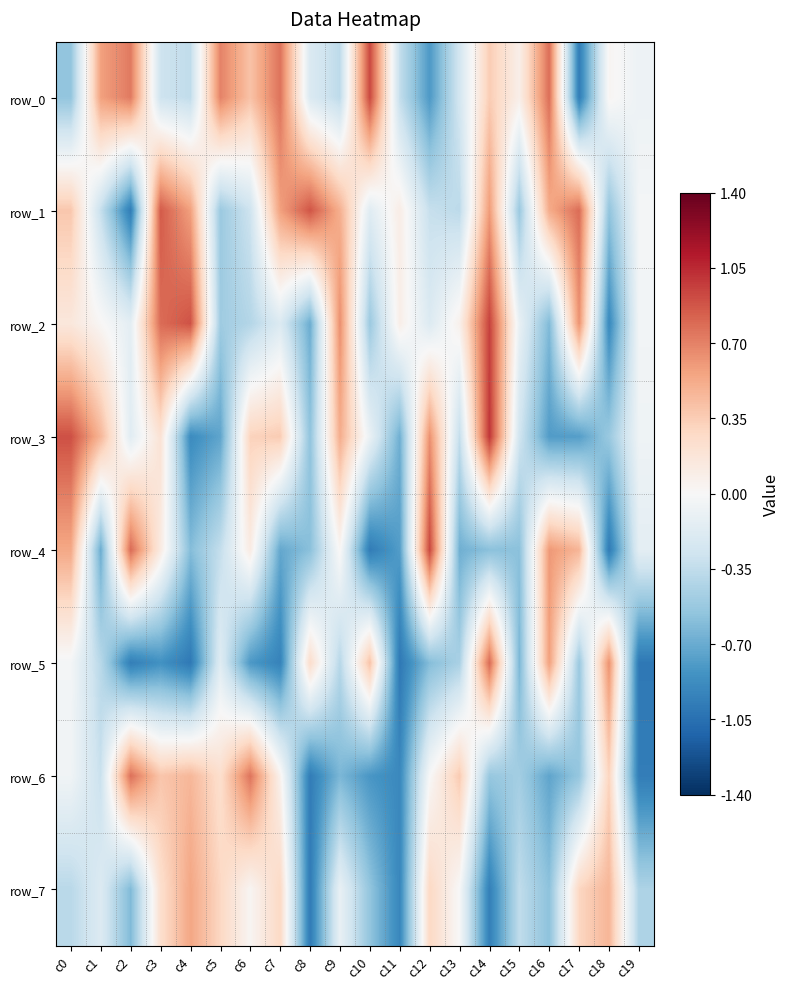

Rank the categories by row_7 value from highest to lowest.

c4, c18, c17, c5, c12, c7, c3, c6, c13, c9, c1, c15, c0, c19, c10, c16, c2, c11, c14, c8